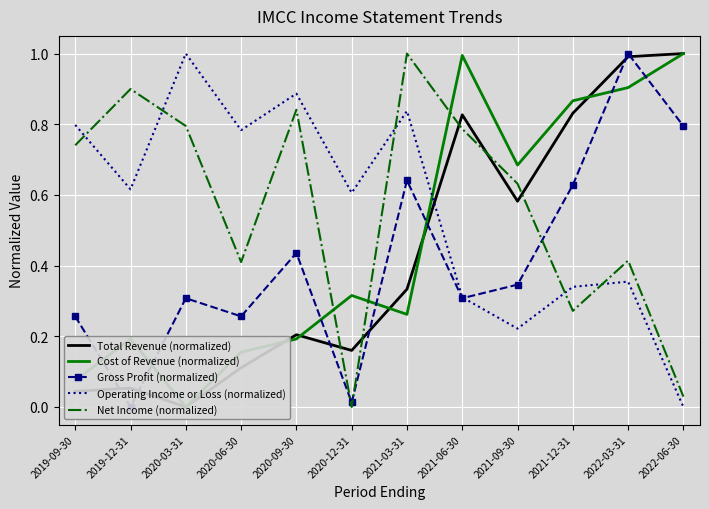

What is the label of the 8th point from the left?

2021-06-30